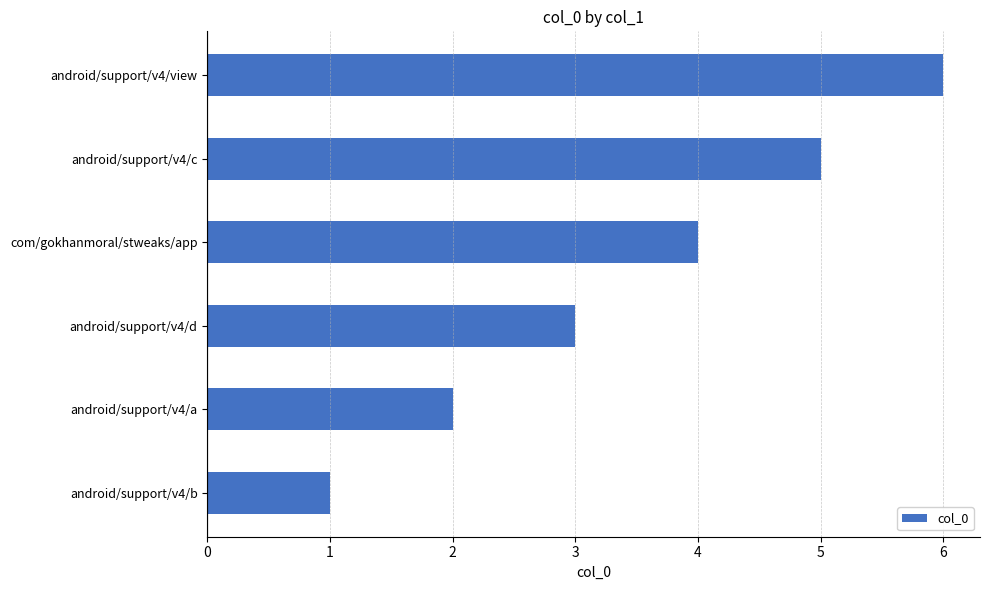

Does the chart contain stacked bars?

No